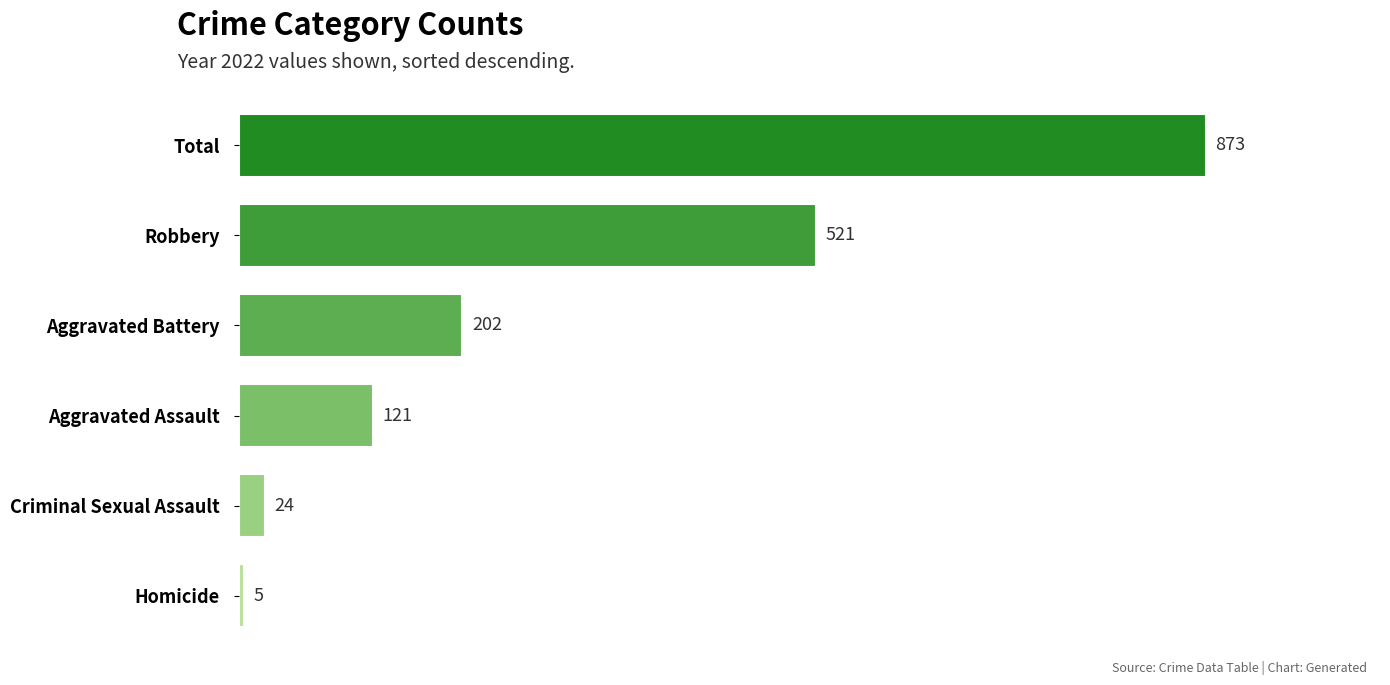

Count the number of data series in this chart.

1